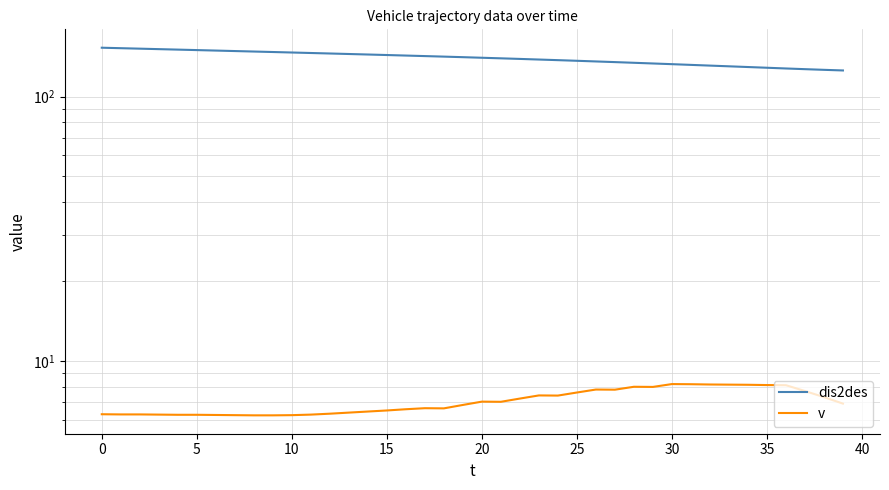

Which series has the largest range (max minus min)?

dis2des